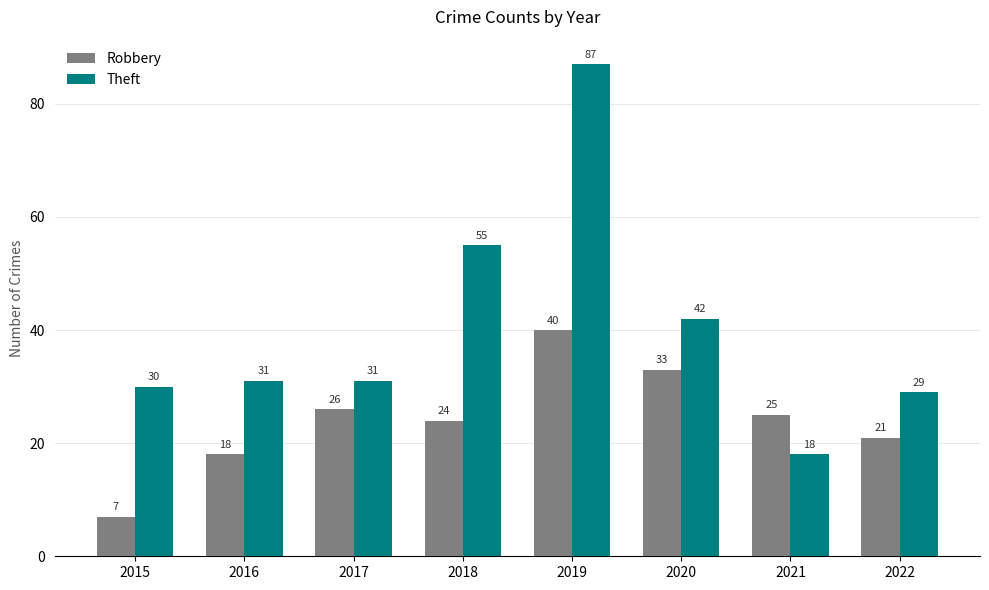

List the labels in order of Robbery value, smallest first.

2015, 2016, 2022, 2018, 2021, 2017, 2020, 2019